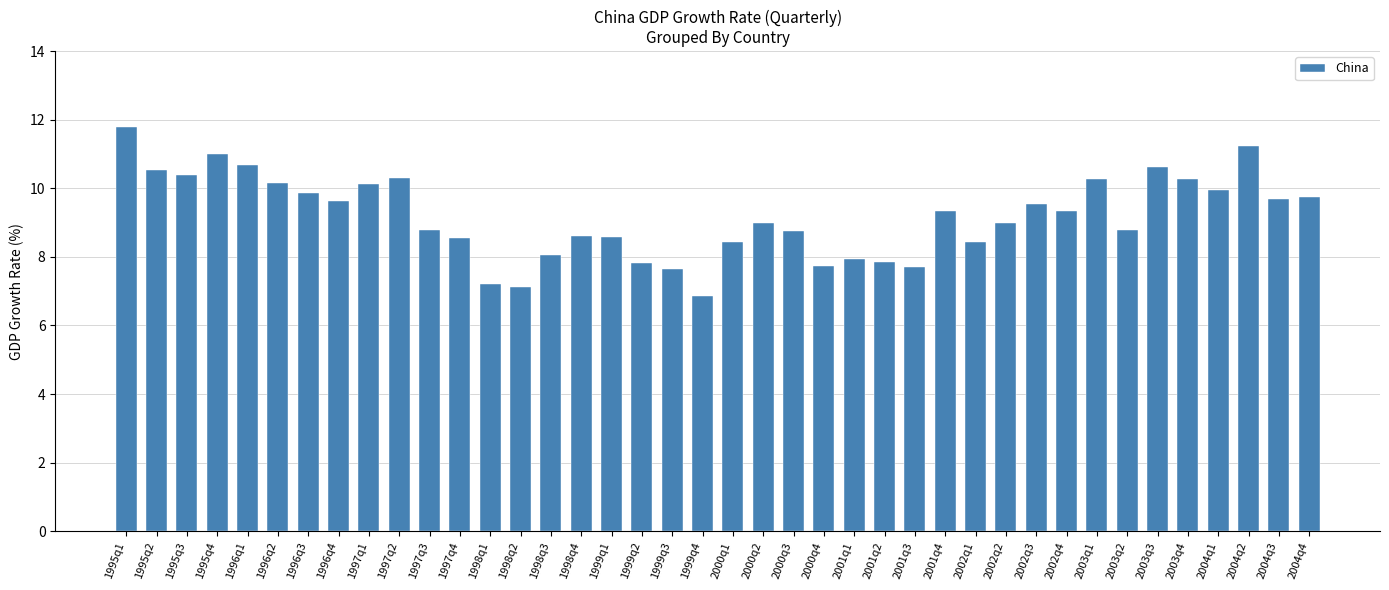

Is it true that the value at 2002q3 is 9.6?

True